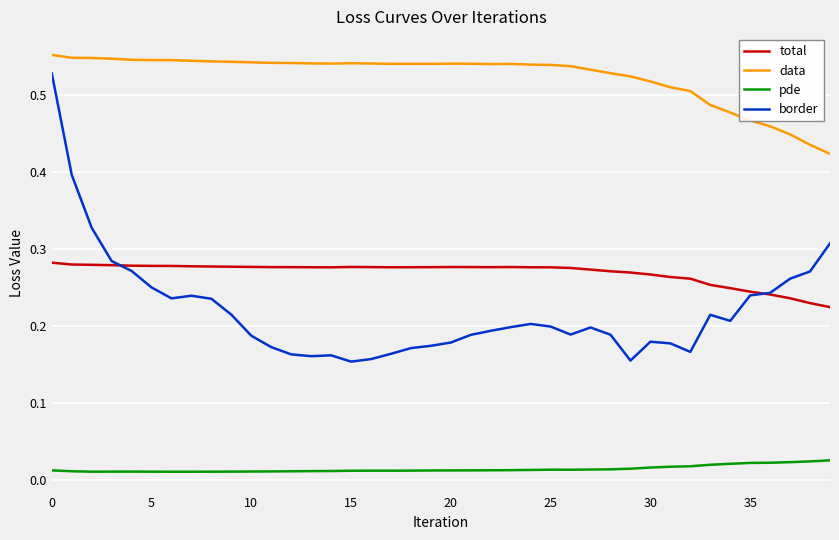

How many series are shown in this chart?

4